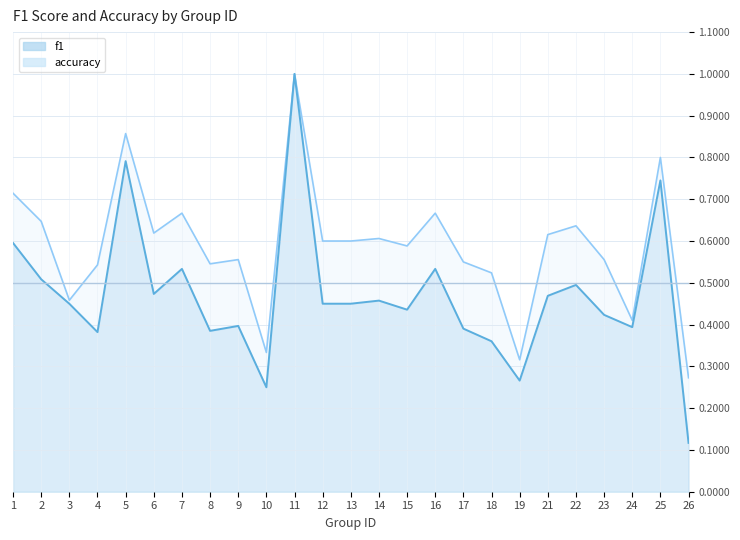

True or false: f1_line and accuracy_line cross at least once.

False